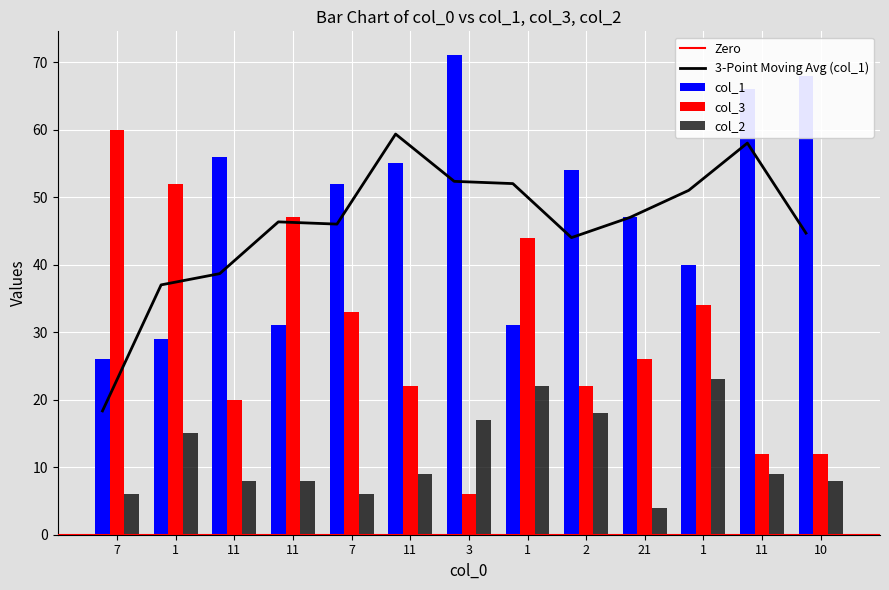

Between 11 and 3, which is larger?

3